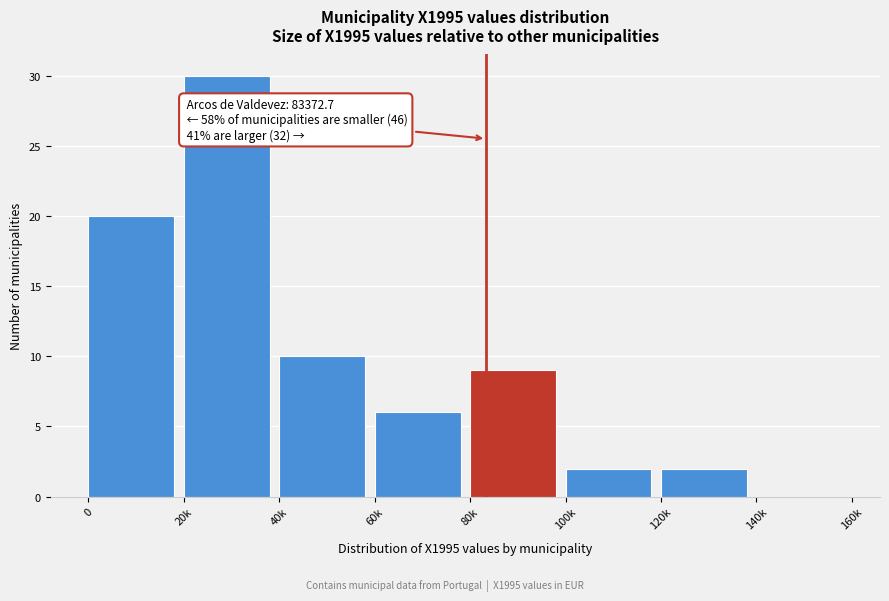

Reading left to right, what are all the values shown in this chart?

0=20	20k=30	40k=10	60k=6	80k=9	100k=2	120k=2	140k=0